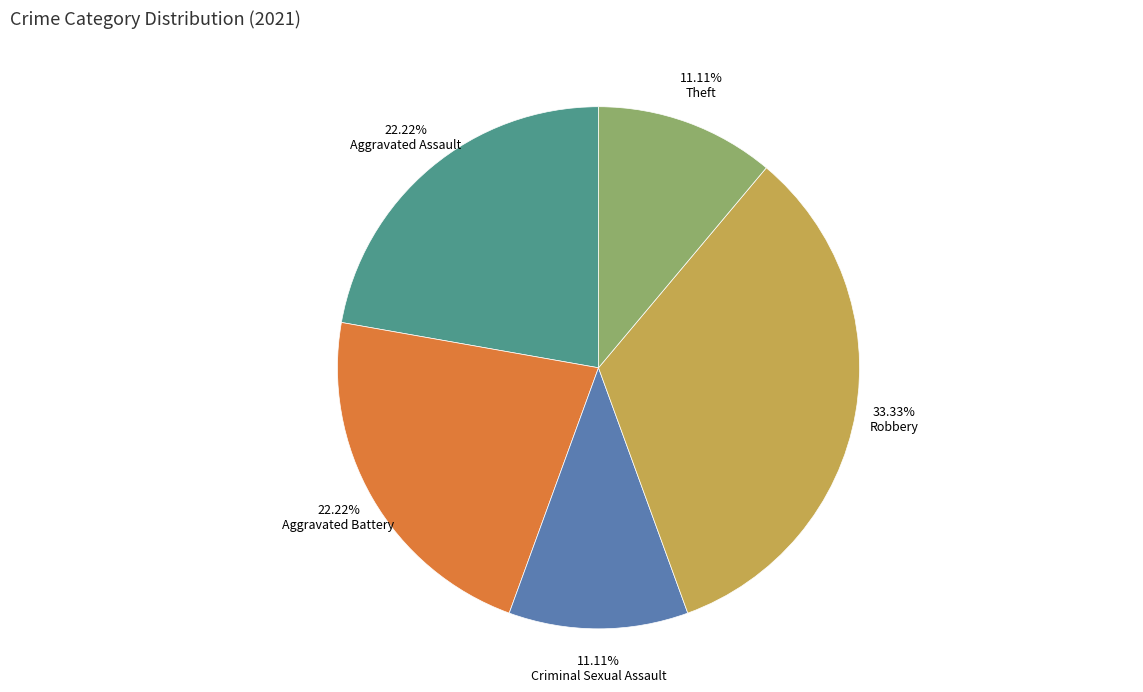

Count the number of slices in the pie.

5